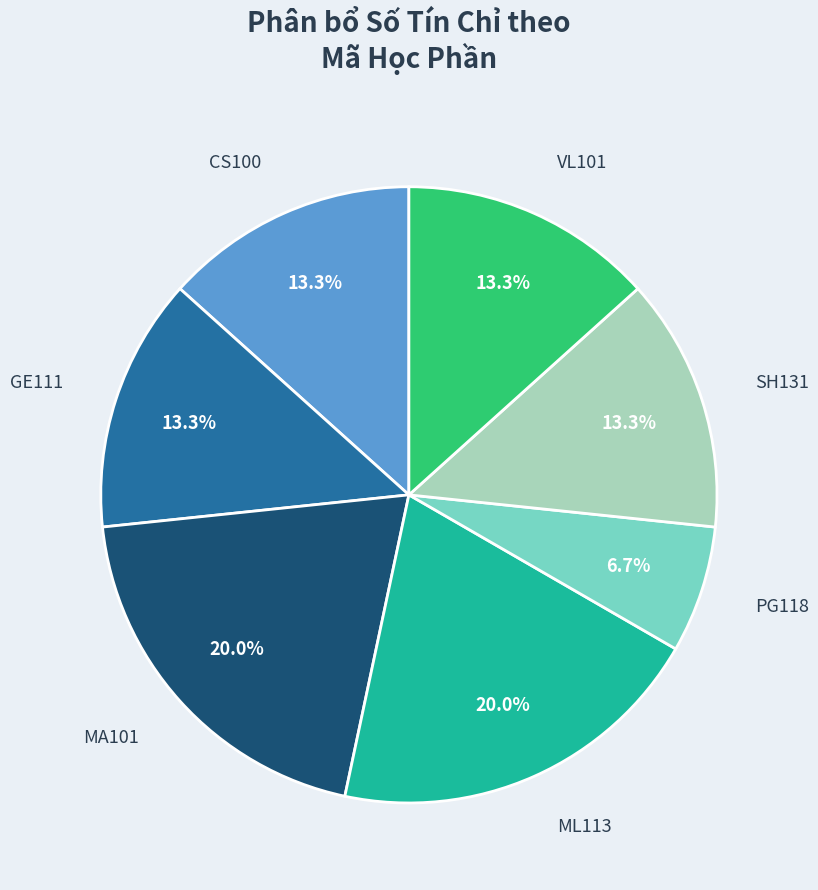

Which slice is the smallest?

PG118